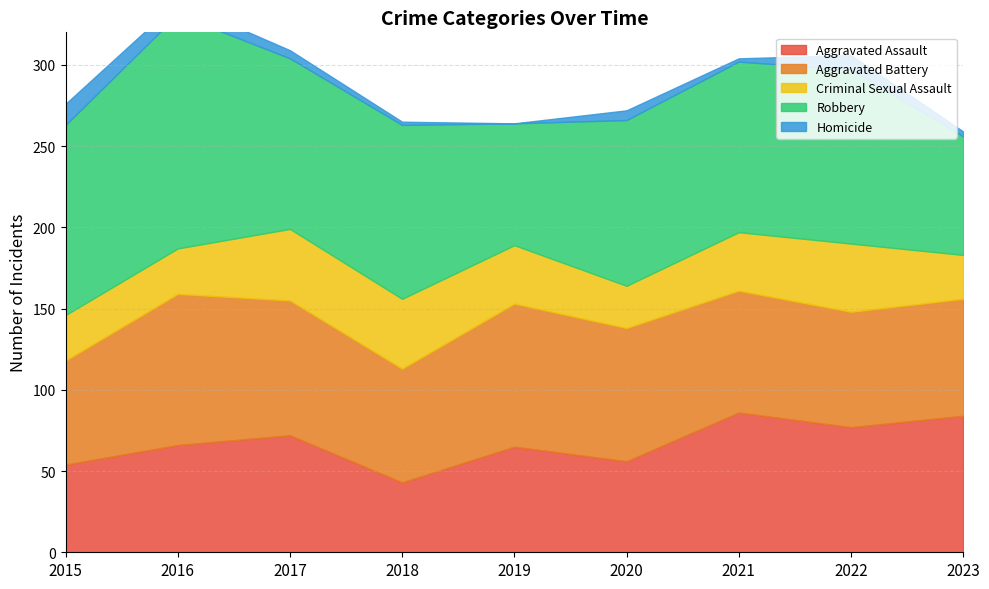

At which category does the chart reach its peak across all series?

2016